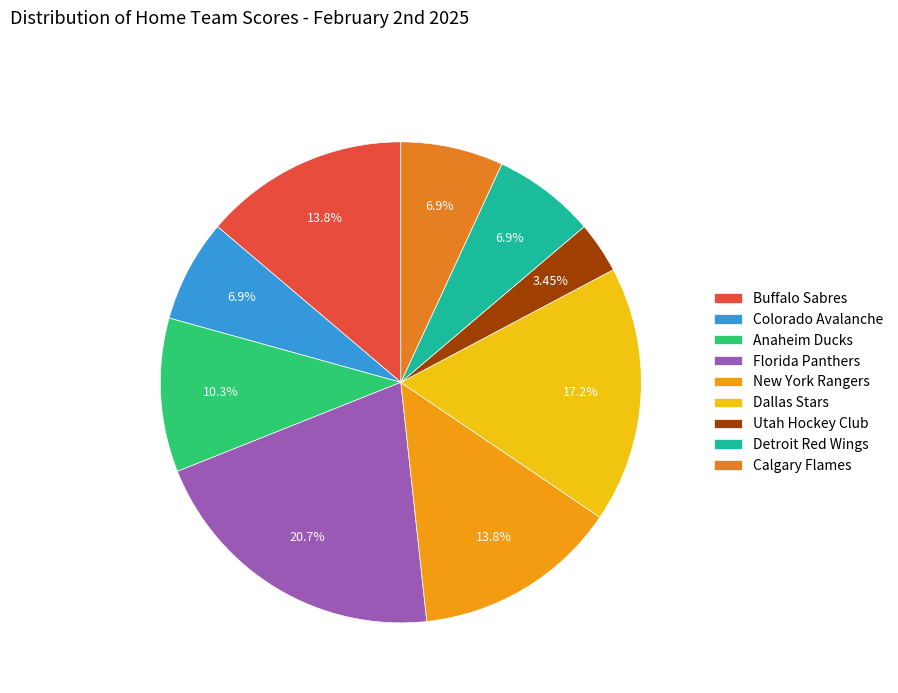

To the nearest percent, what portion does Dallas Stars represent?

17%